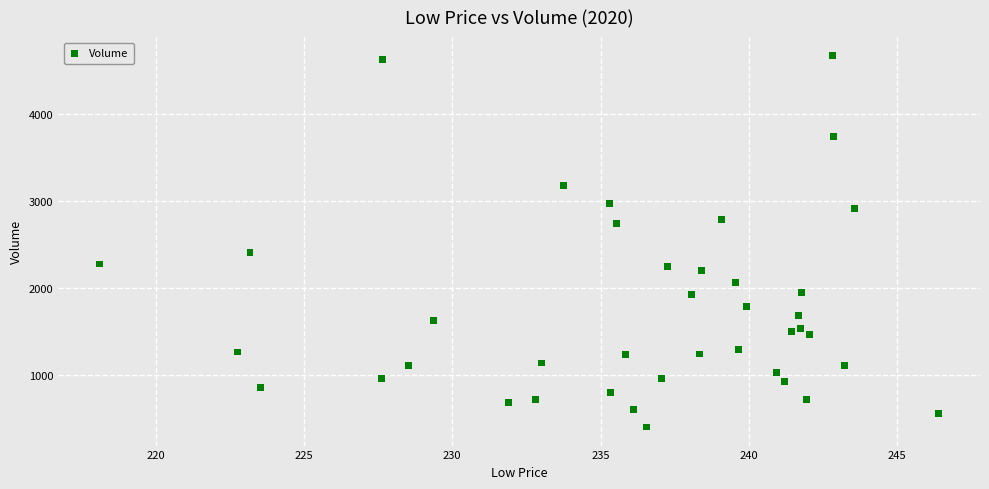

What Y value in the scatter plot is closest to 2537?

2404